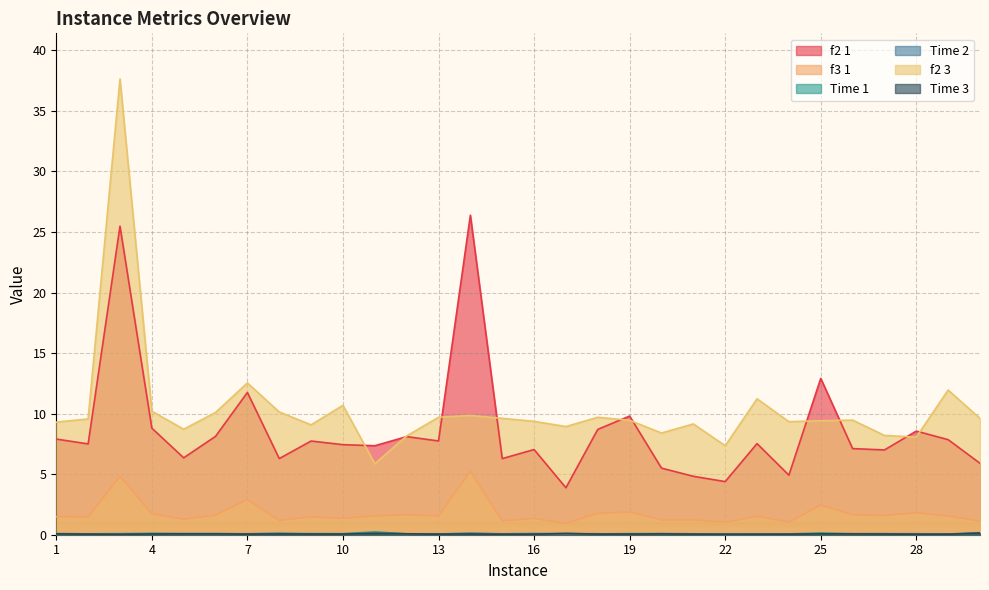

Which series has the largest range (max minus min)?

f2 3